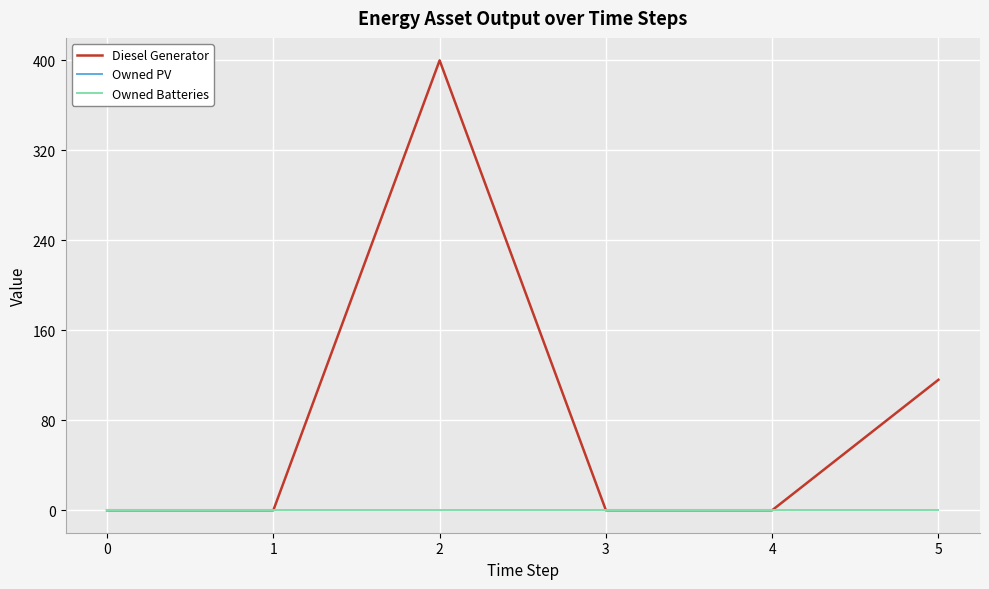

Does the chart display data point markers on the line(s)?

No